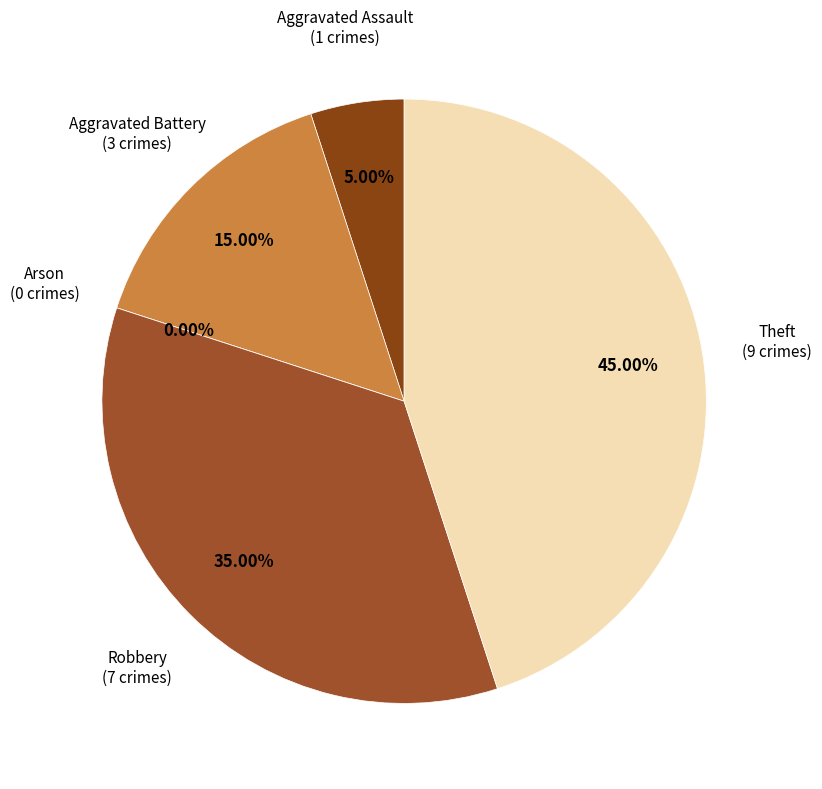

To the nearest percent, what portion does Aggravated Battery represent?

15%